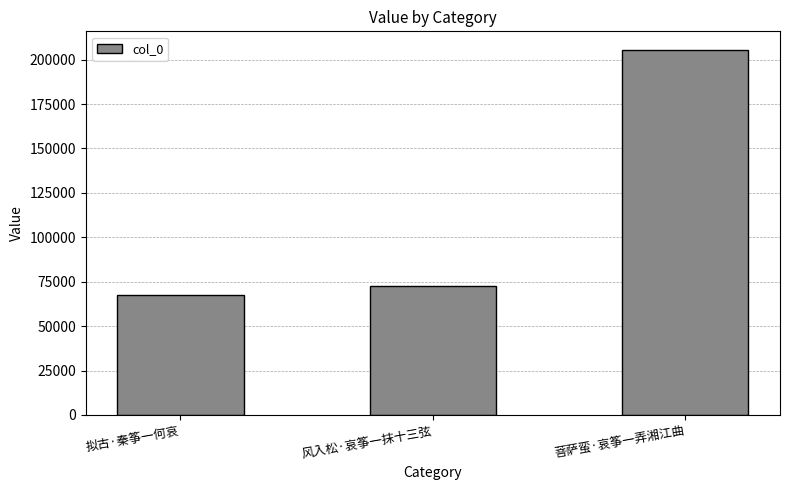

How many data points does each series have?

3